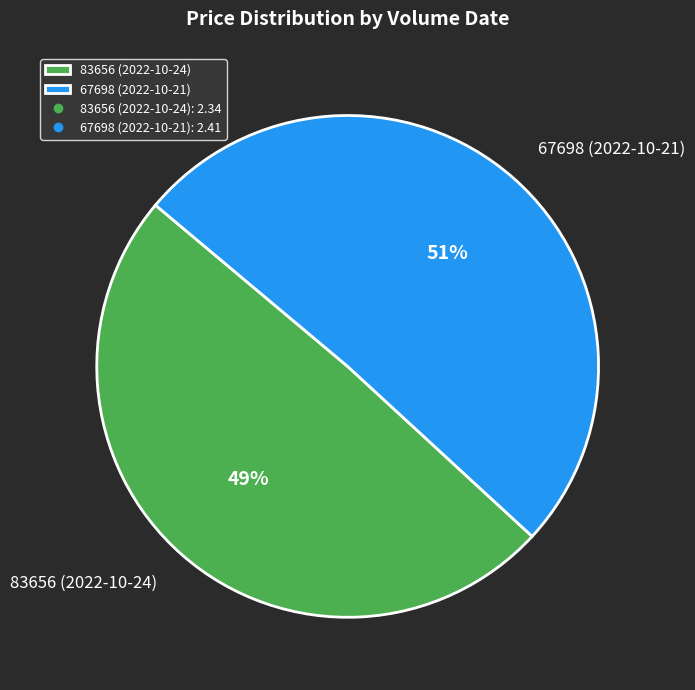

Rank the categories by value from highest to lowest.

67698 (2022-10-21), 83656 (2022-10-24)